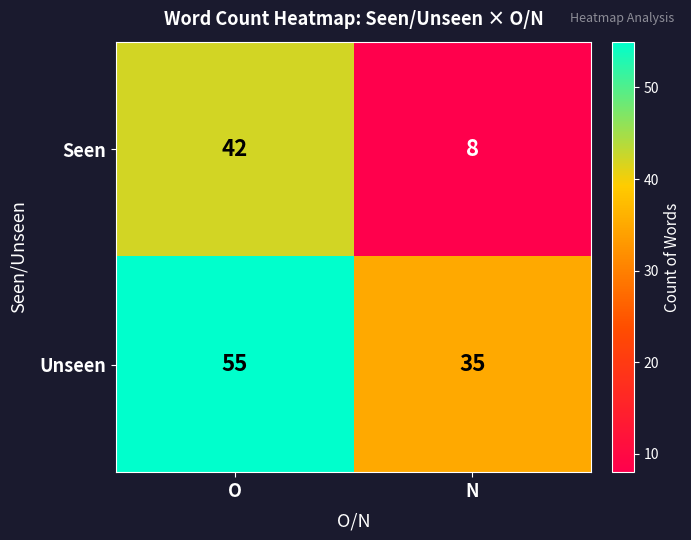

Reading left to right, list all the values displayed in this chart.

Seen: 42	8
Unseen: 55	35